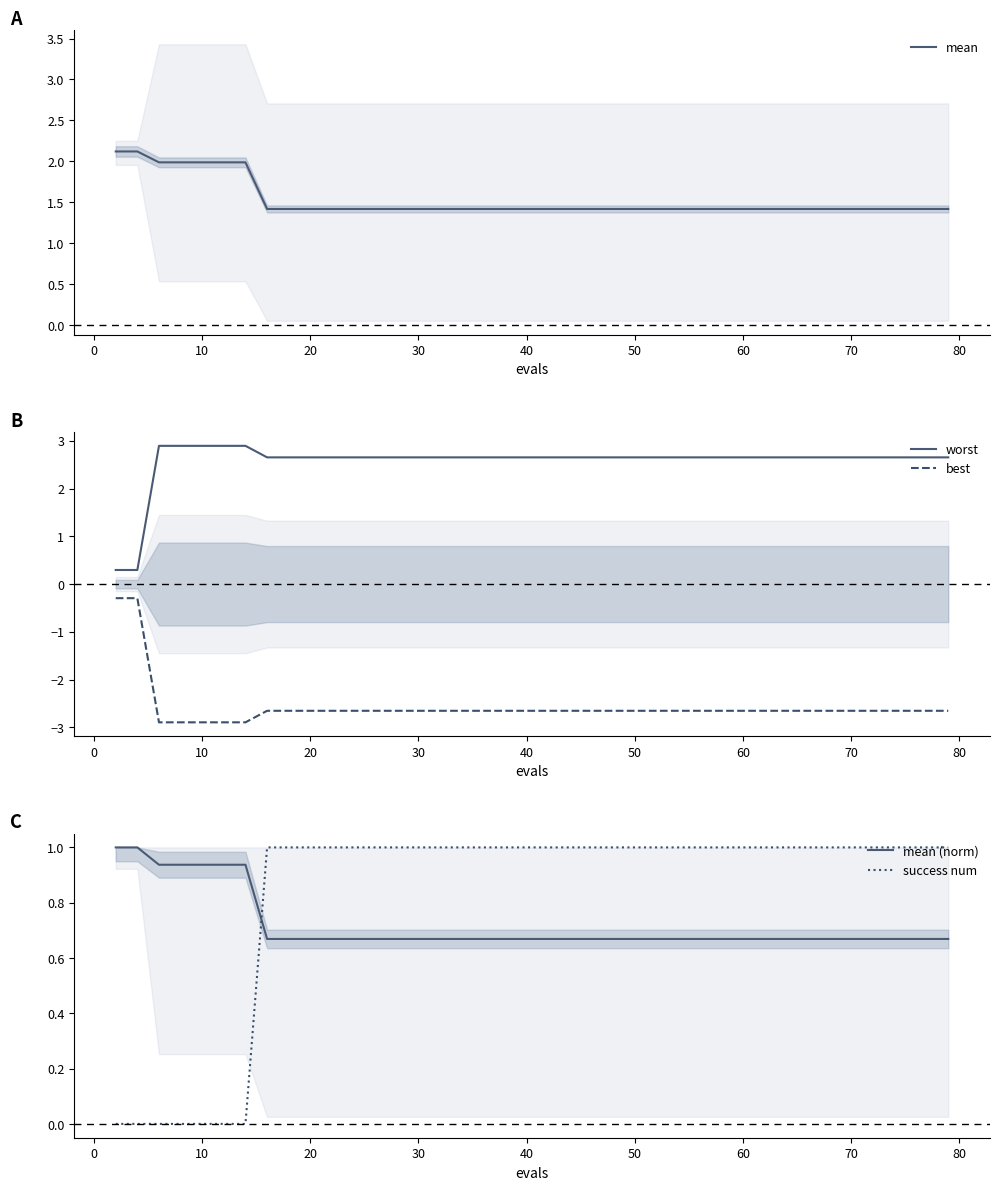

What is the maximum value for worst?

2.9